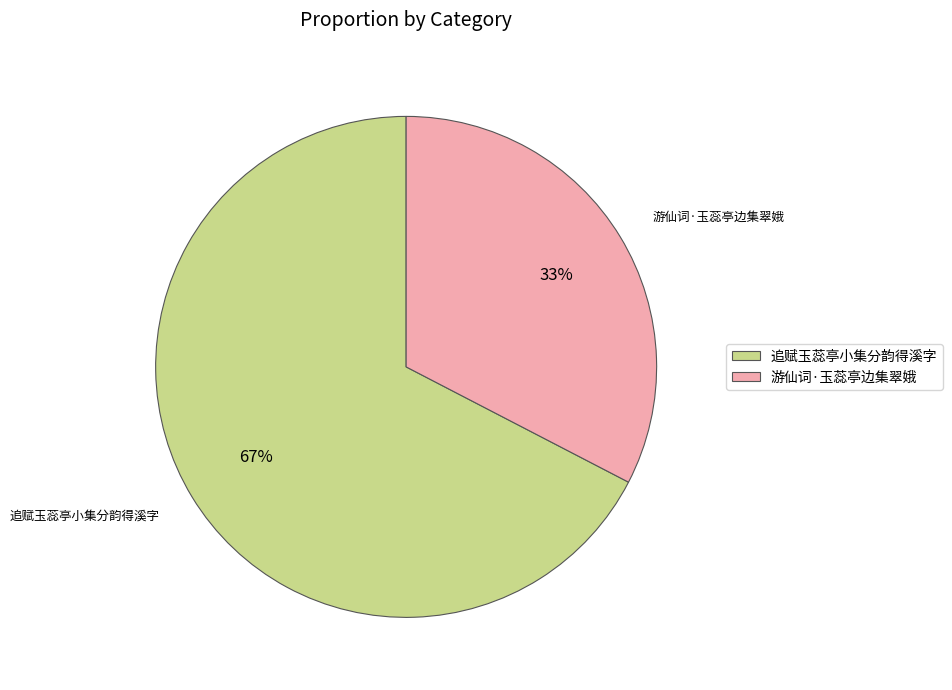

Combined, do 游仙词·玉蕊亭边集翠娥 and 追赋玉蕊亭小集分韵得溪字 account for over 50%?

Yes